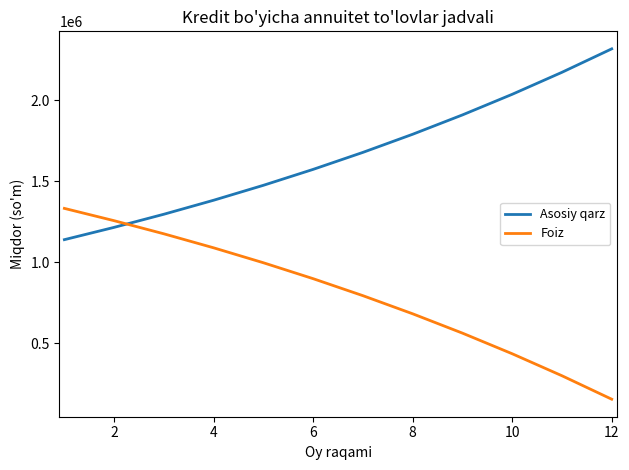

What is the average value of the Foiz series?

806827.9